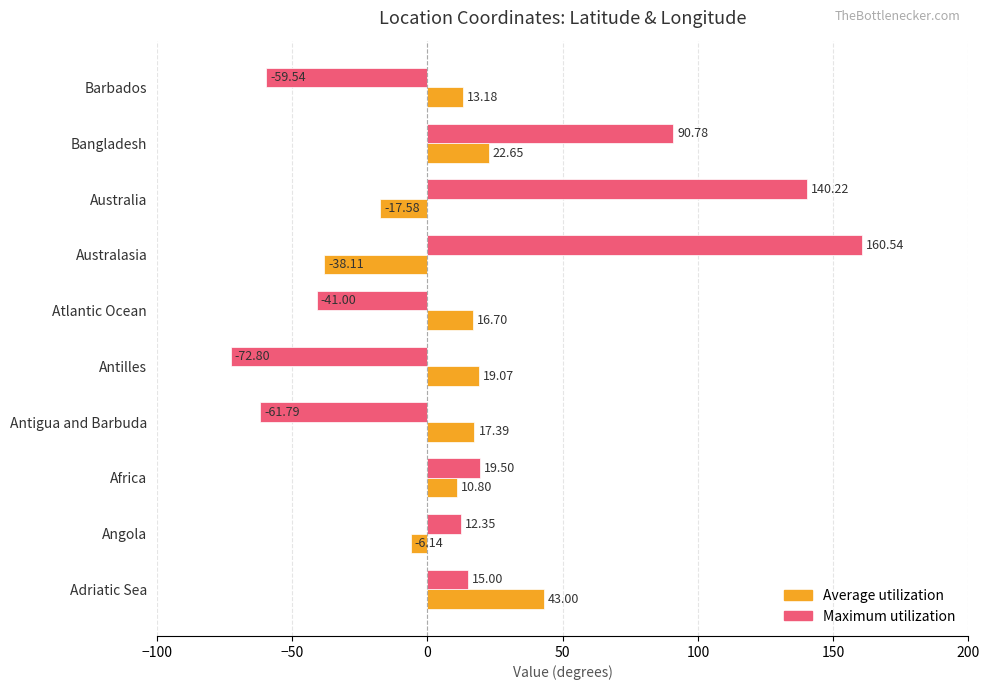

What is the difference between the second highest and second lowest values in the Average utilization series?

40.2